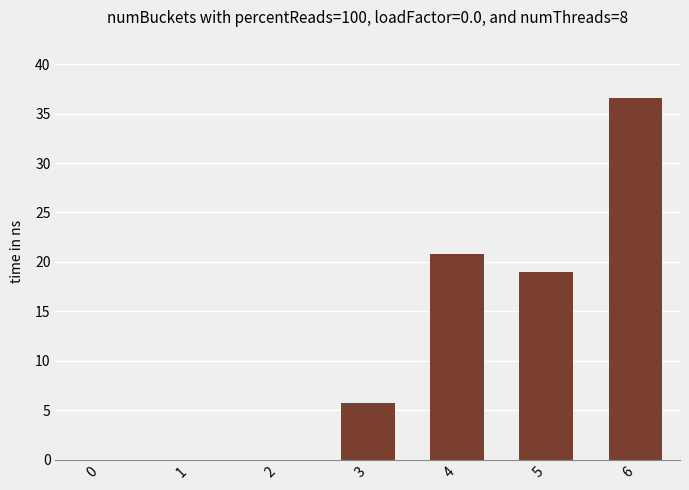

What is the difference between the values at 5 and 3?

13.3